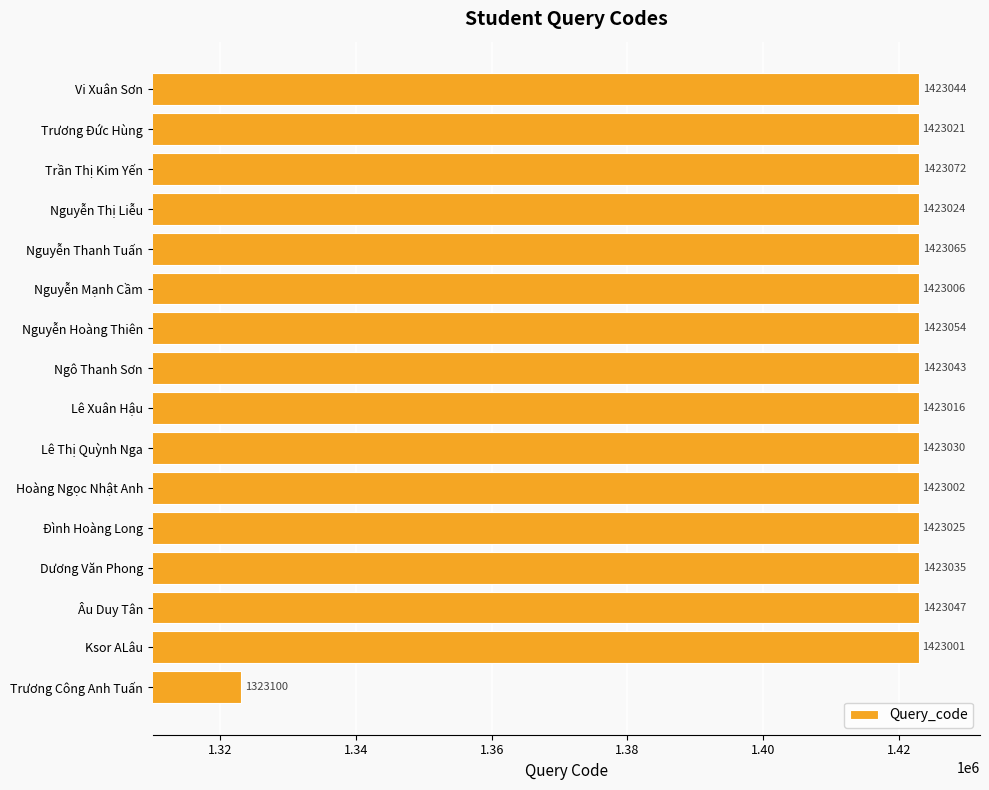

The chart shows a value of 535921 at Nguyễn Hoàng Thiên. True or false?

False